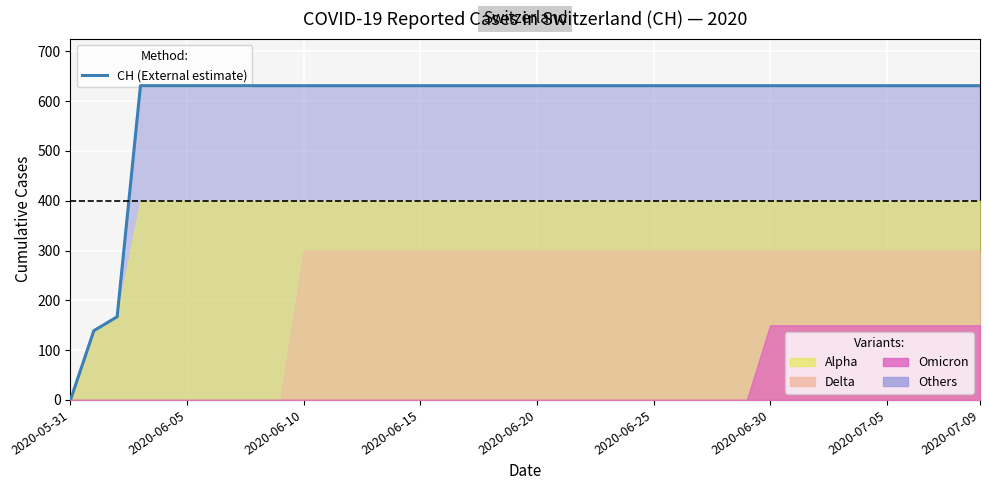

Which category has the lowest value across all series?

2020-05-31